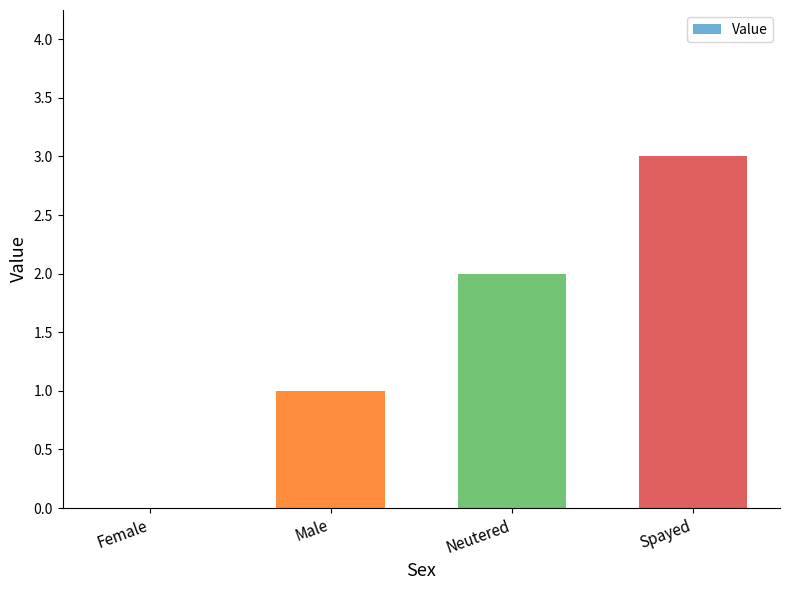

What is the change in value from Female to Neutered?

+2